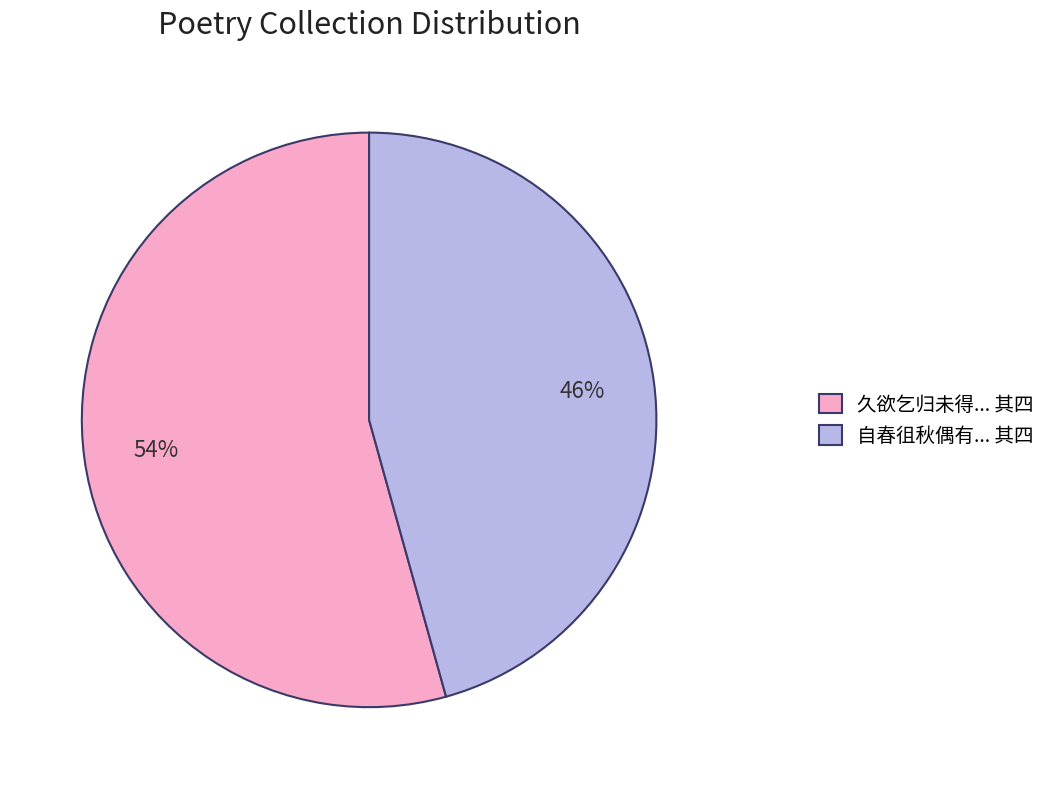

Count the number of slices in the pie.

2